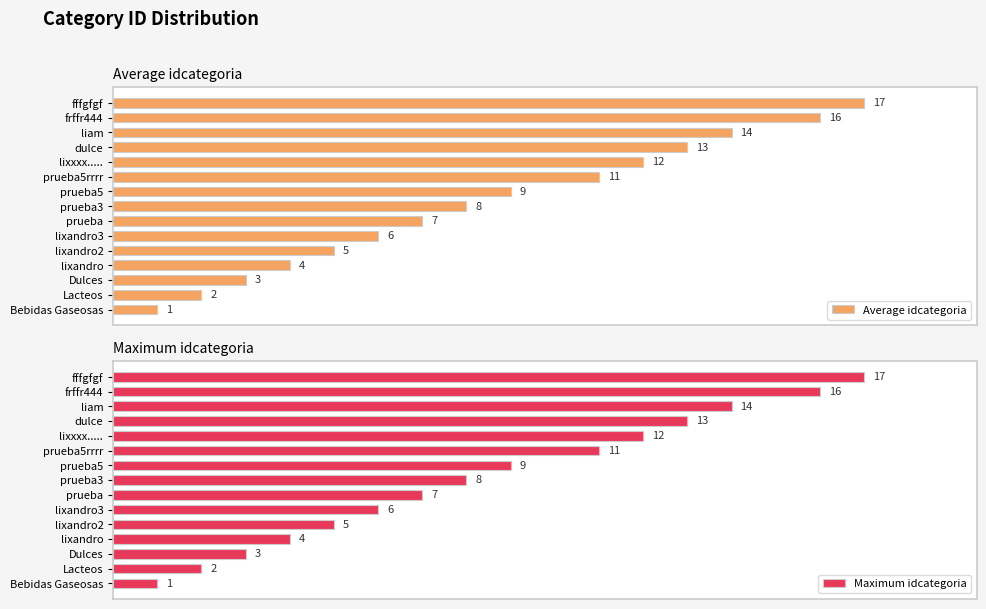

Which category has the lowest value in the Average idcategoria series?

Bebidas Gaseosas